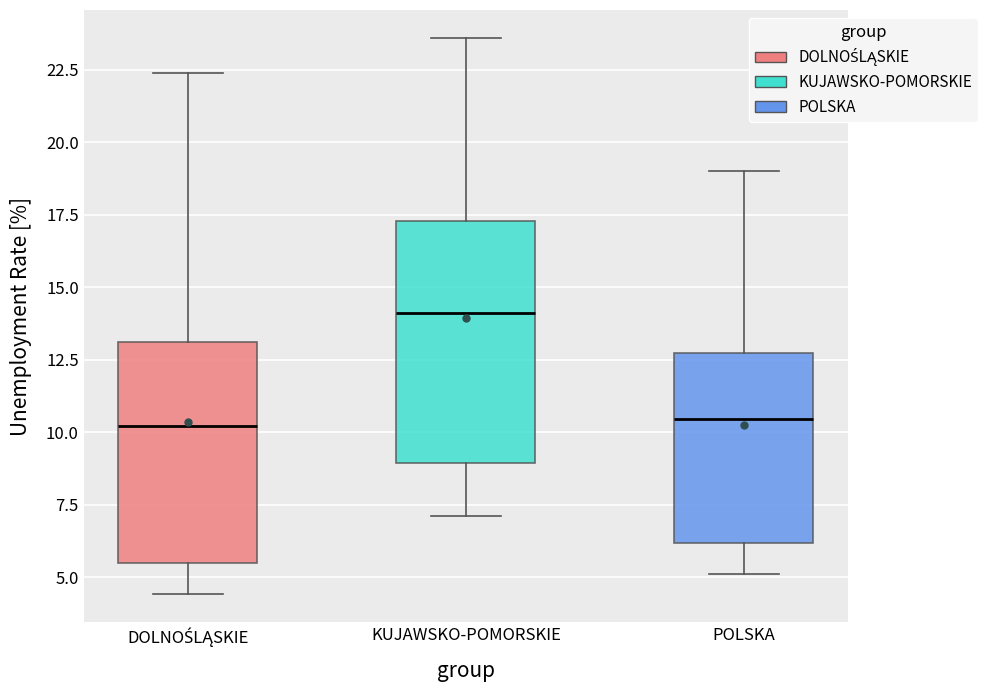

Which box has the highest median line?

KUJAWSKO-POMORSKIE